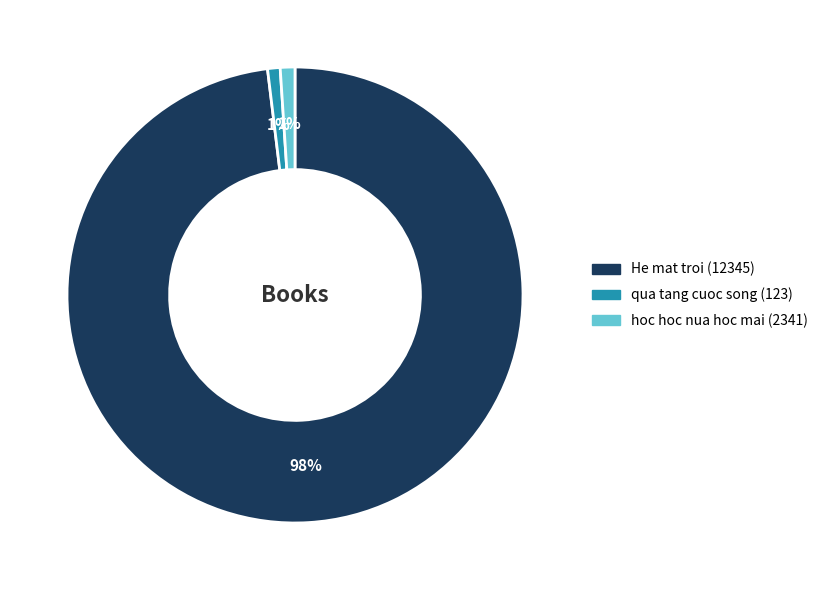

Combined, do hoc hoc nua hoc mai (2341) and He mat troi (12345) account for over 50%?

Yes